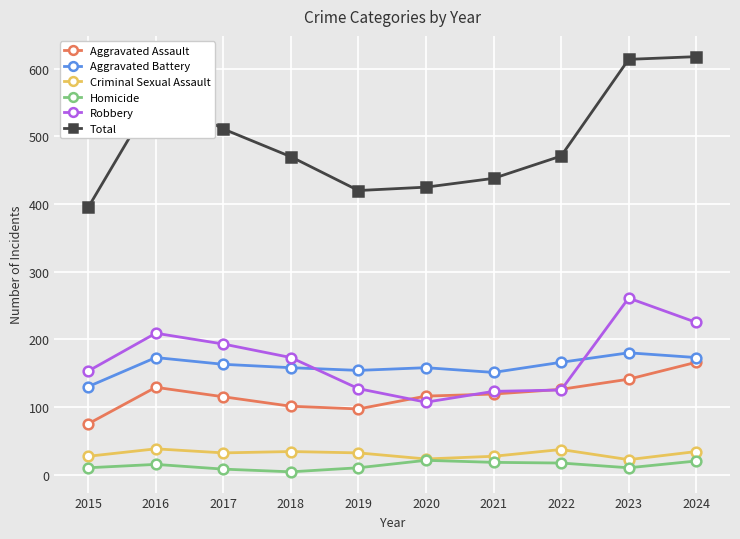

Is the value of Homicide at 2017 greater than the value of Aggravated Assault at 2021?

No